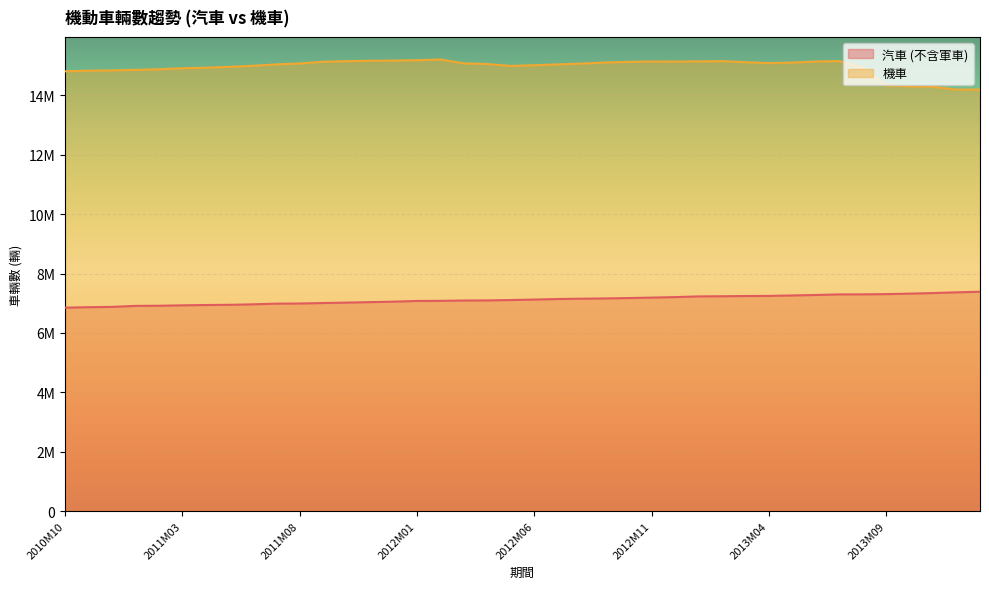

What are all the series names shown in the legend?

汽車 (不含軍車), 機車